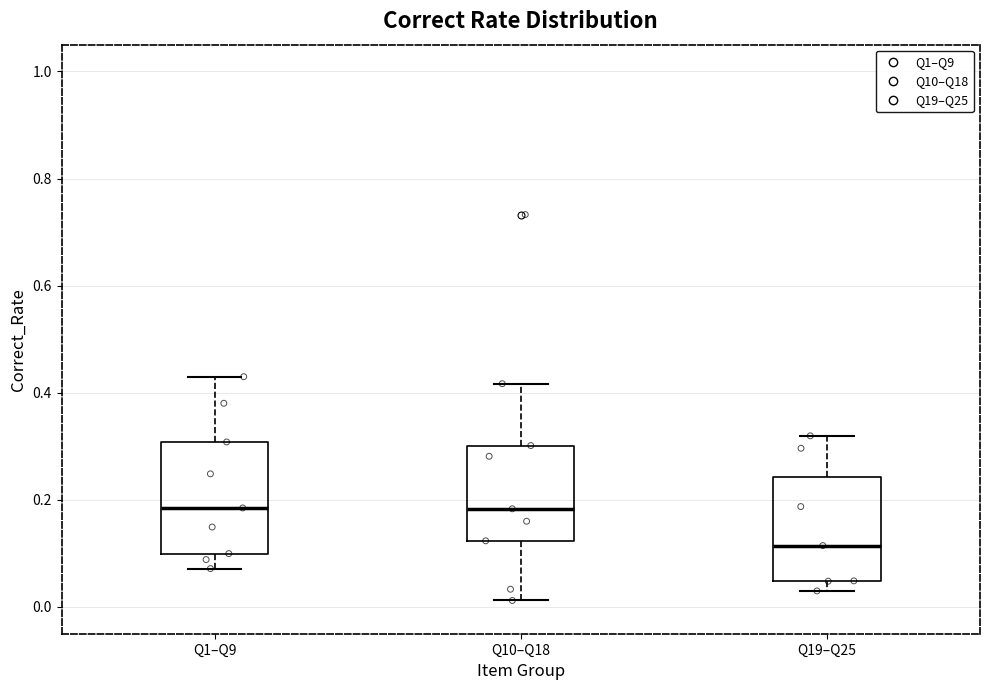

Reading left to right, read every box against the y-axis: the position of its median line, the range the box covers, and the ends of its whiskers. The values are not printed on the chart, so give them approximately, as read against the axis.

Q1–Q9: median 0.18, box 0.10 to 0.30, whiskers 0.08 to 0.42
Q10–Q18: median 0.18, box 0.12 to 0.30, whiskers 0.02 to 0.42
Q19–Q25: median 0.12, box 0.04 to 0.24, whiskers 0.02 to 0.32